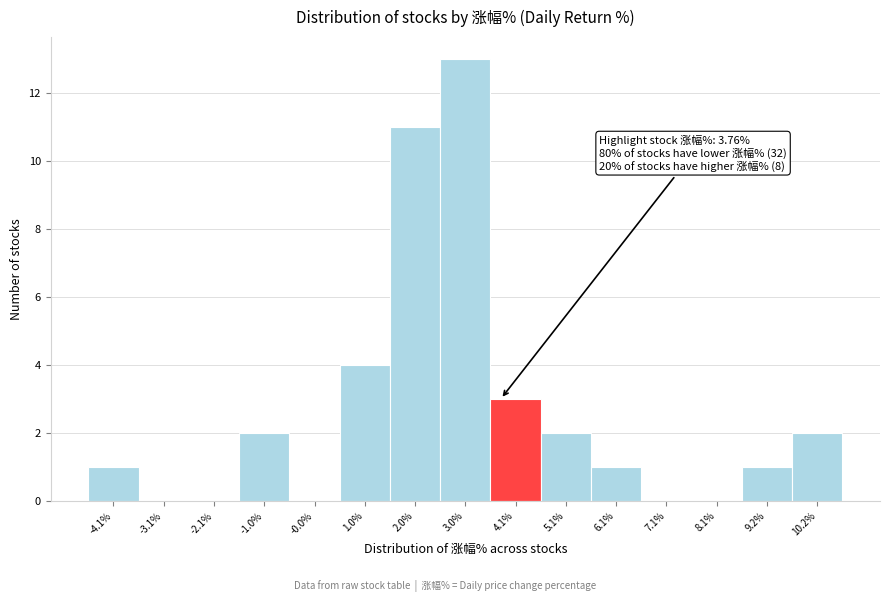

Which range on the x-axis has the tallest bar?

2.6 to 3.6